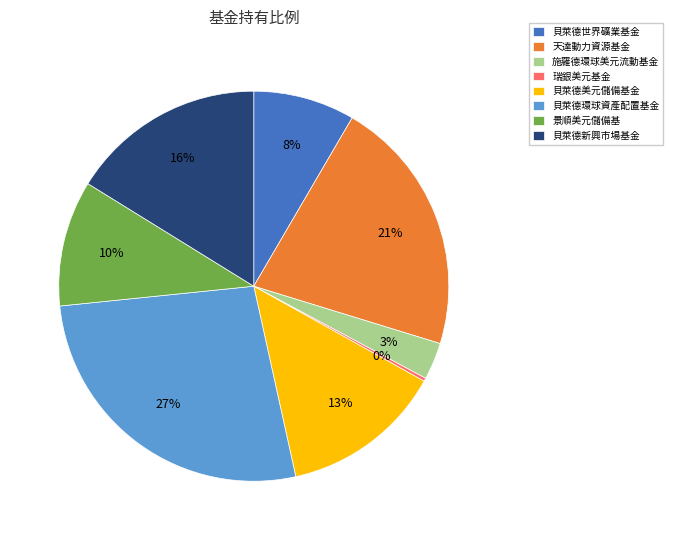

Does 景順美元儲備基 account for over 50% of the chart?

No